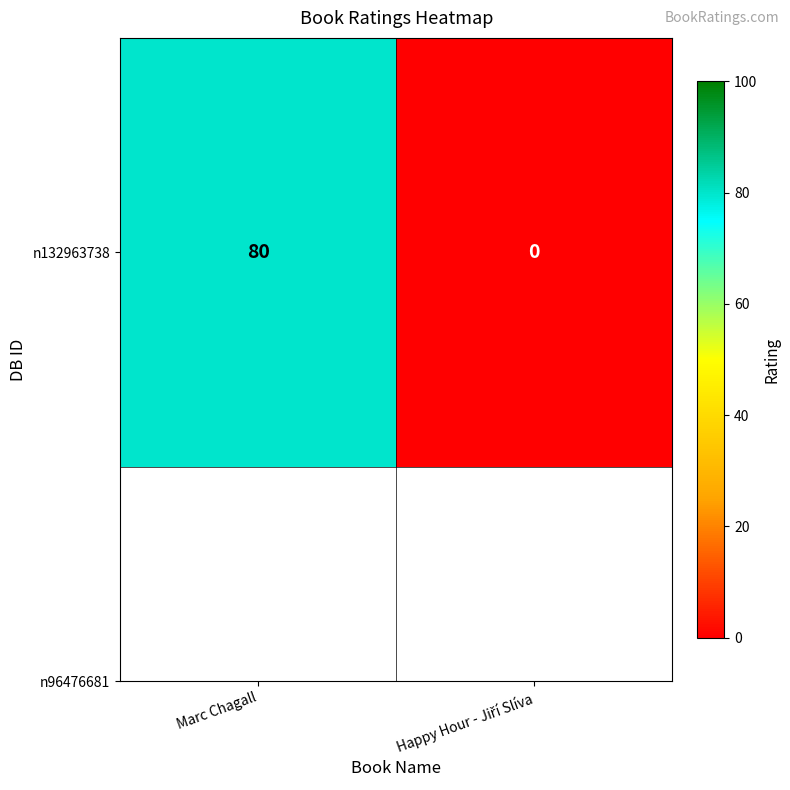

The value at Marc Chagall is 80. True or false?

True